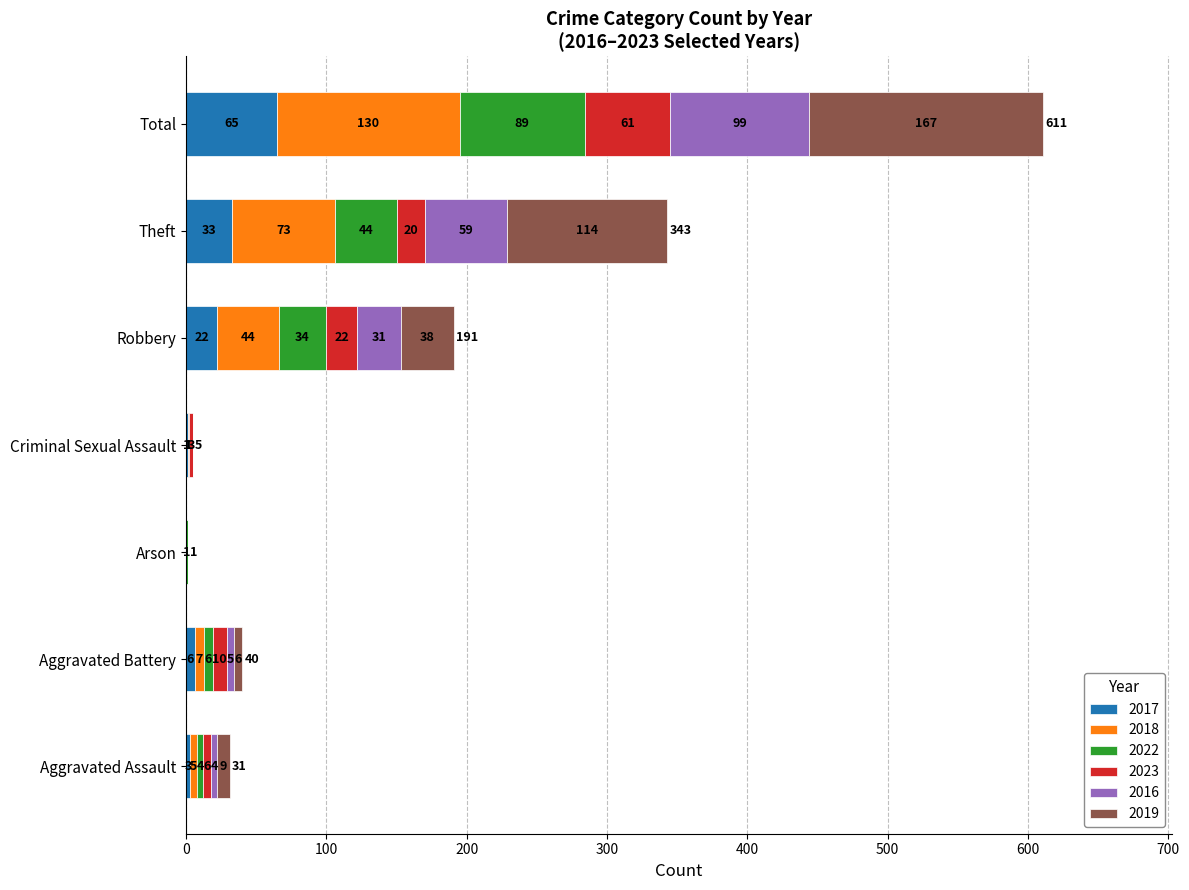

At which label does 2017 reach its peak?

Total